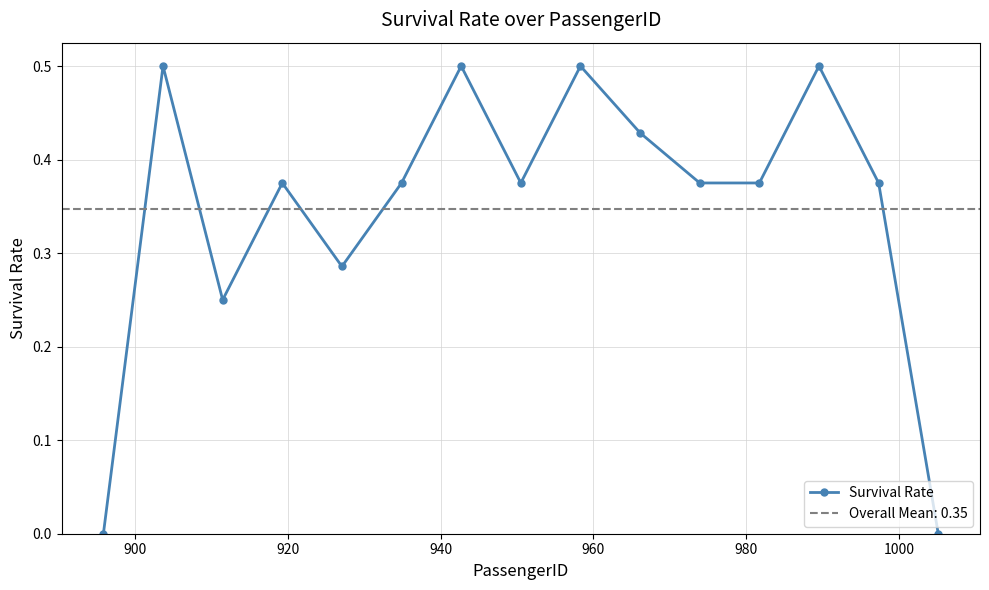

Does the chart display data point markers on the line(s)?

Yes